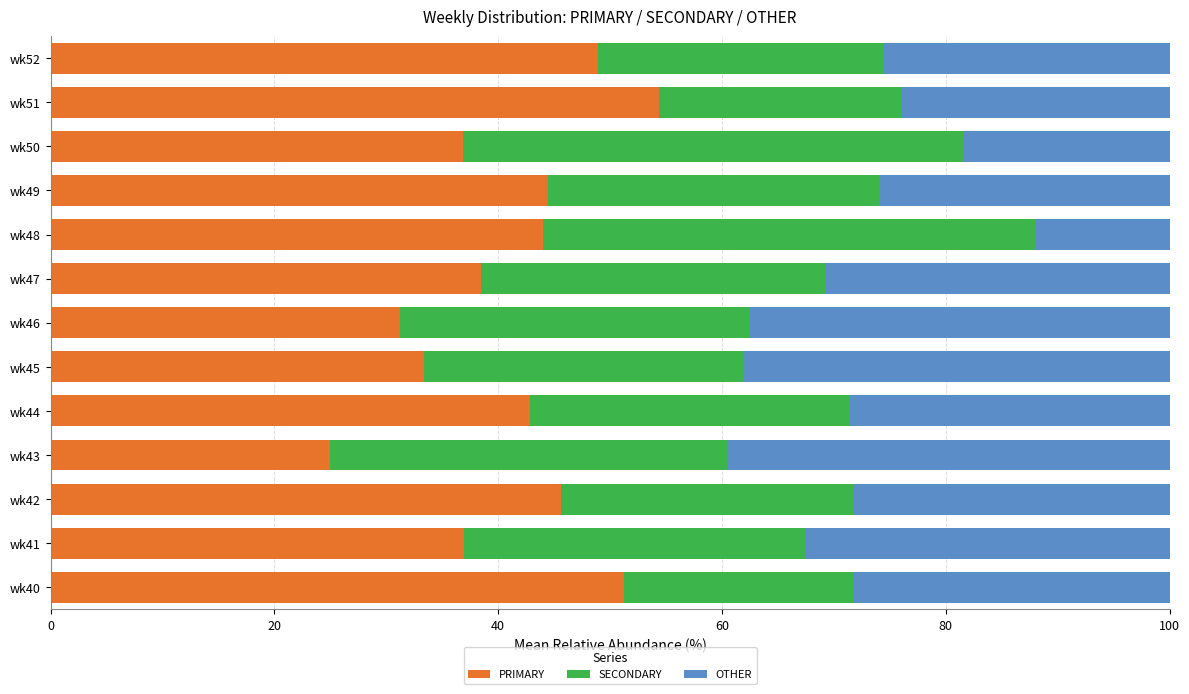

Which category has the lowest value in the PRIMARY series?

wk43